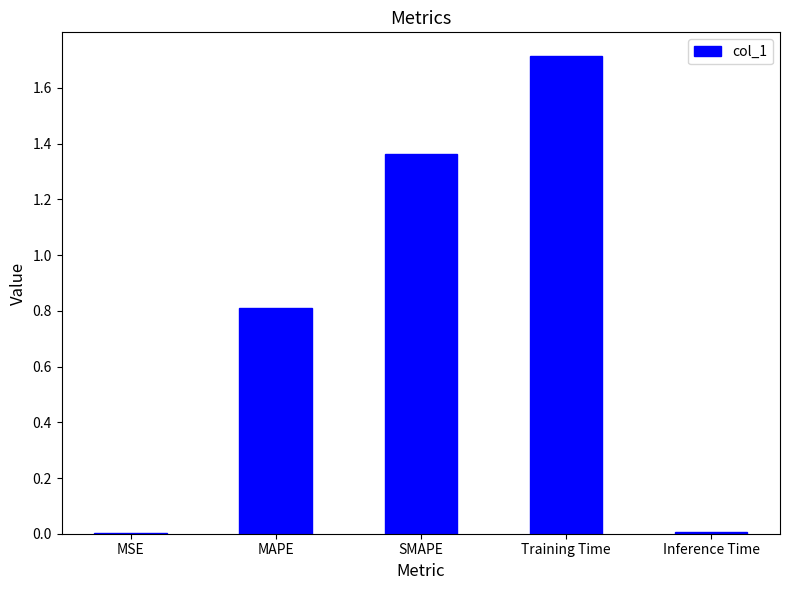

Are the bars horizontal?

No